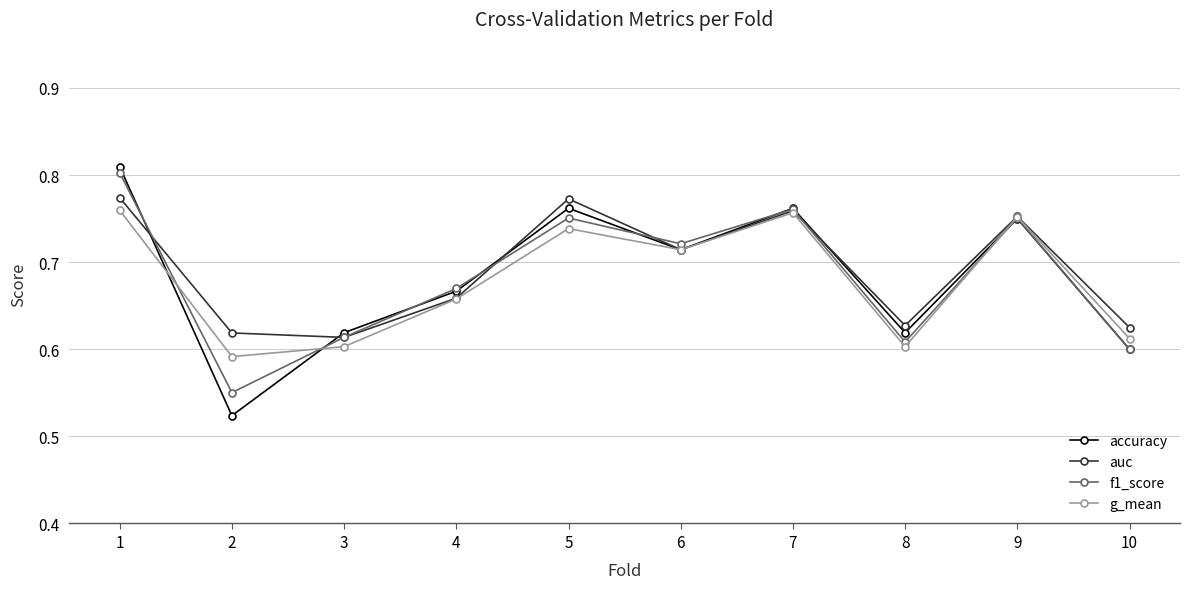

What is the sum of all g_mean values?

6.8